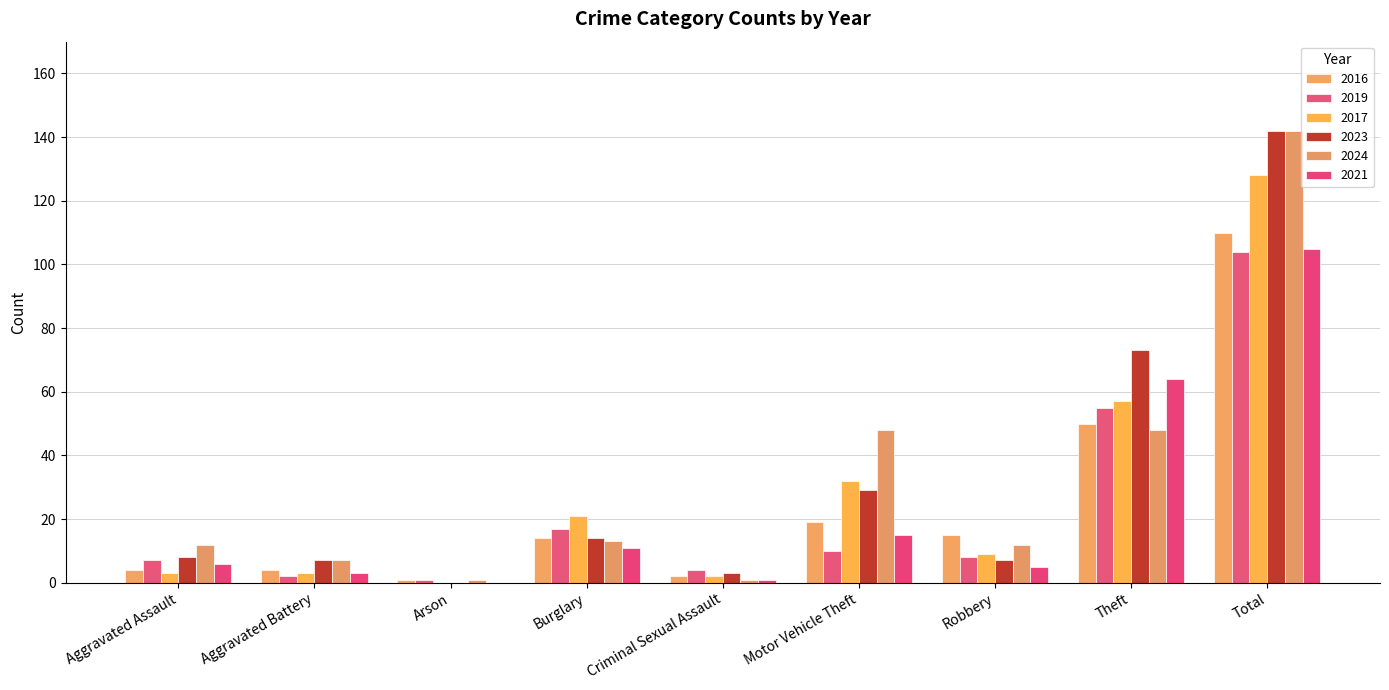

How many groups of bars are there?

9